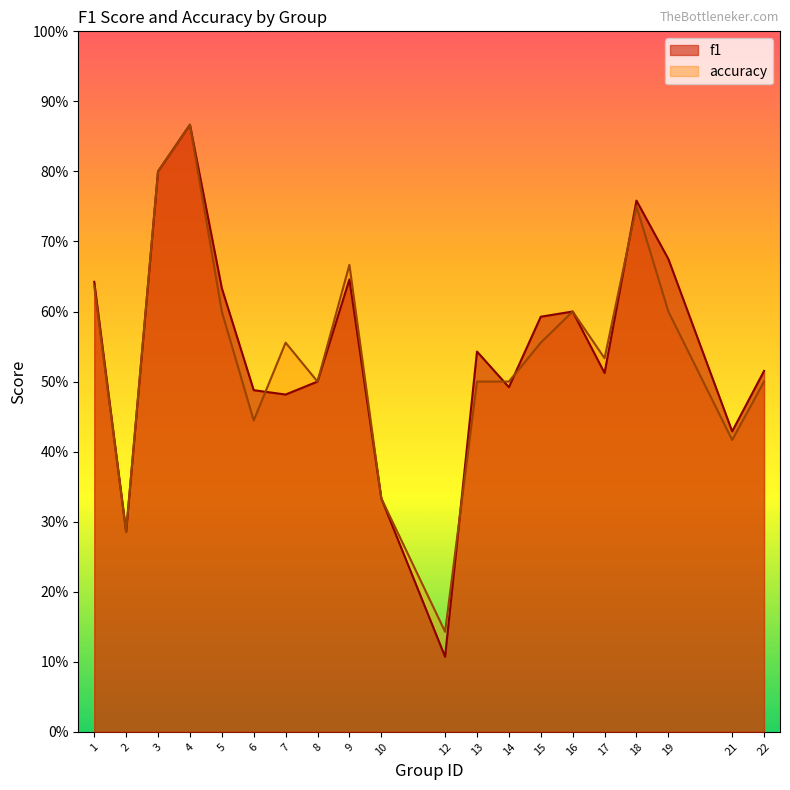

What is the sum of the accuracy values at 22 and 19?

1.1